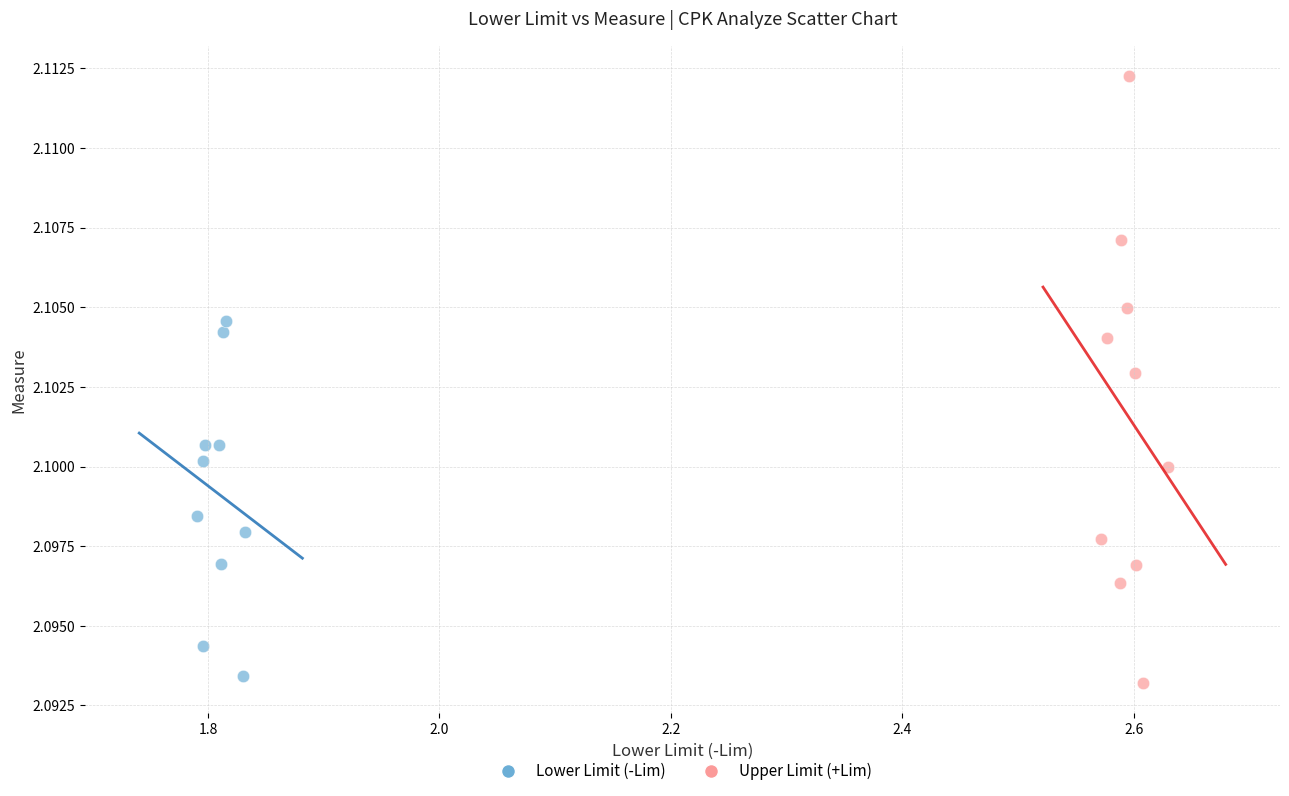

Which series contains the highest Y value?

Upper Limit (+Lim)